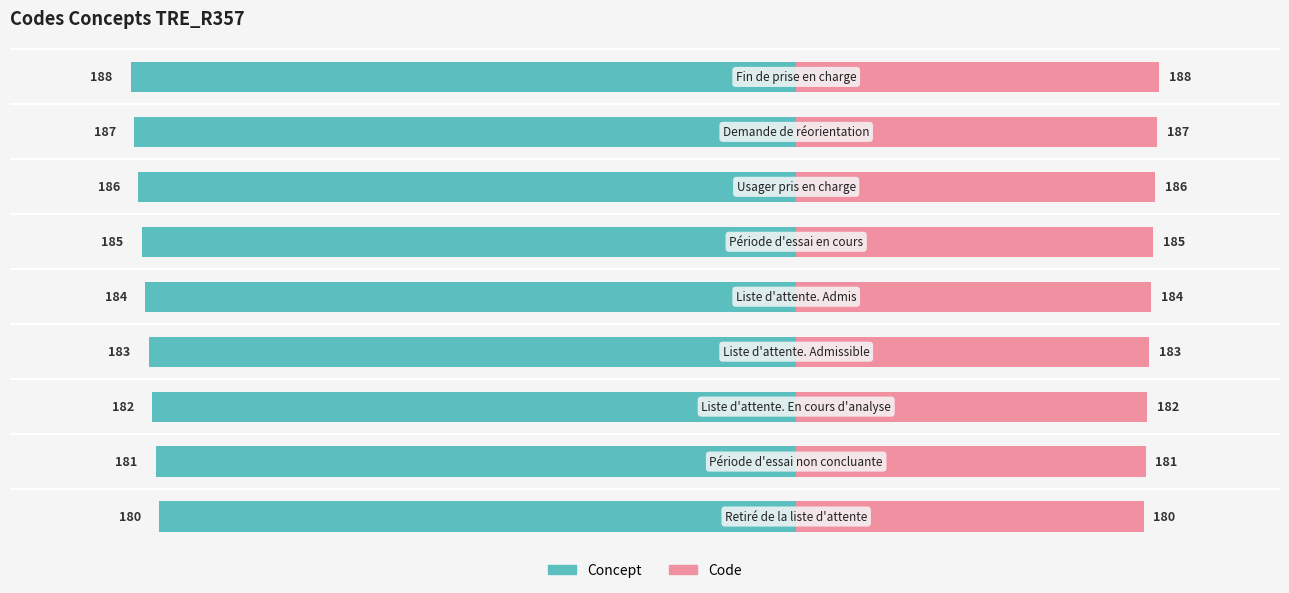

List the series in order of their overall mean, highest first.

Code, Concept